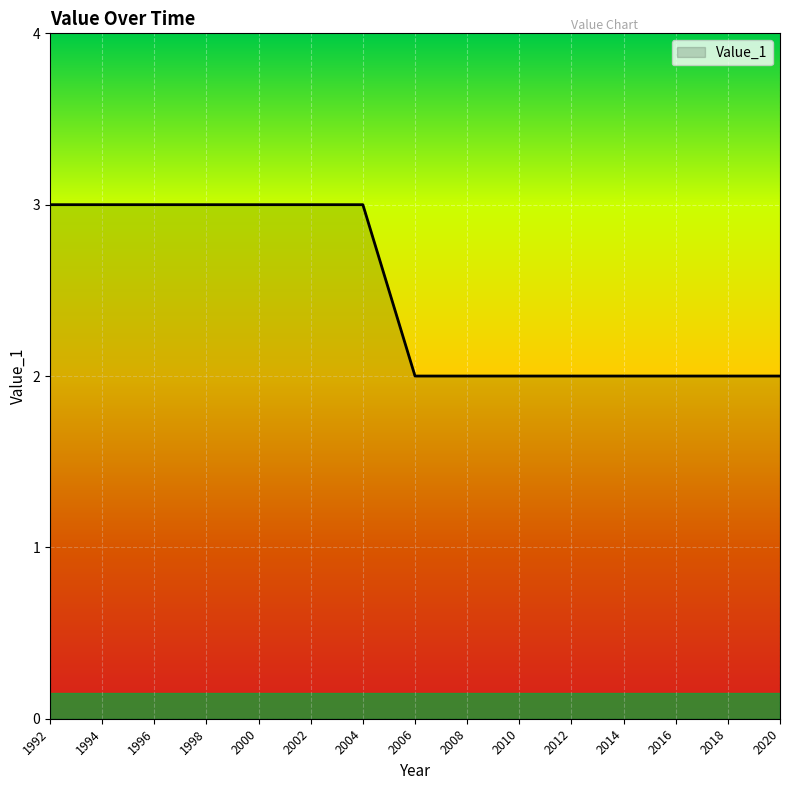

True or false: the data shows 1 at 2010.

False